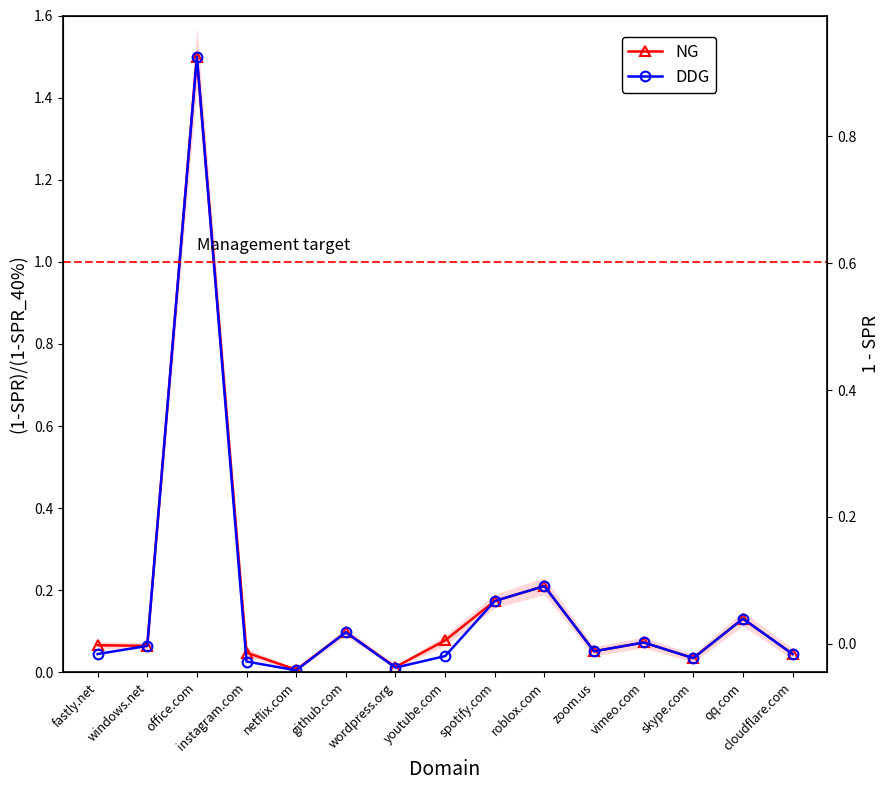

What is the value of the DDG point at the 11th from the left?

0.1